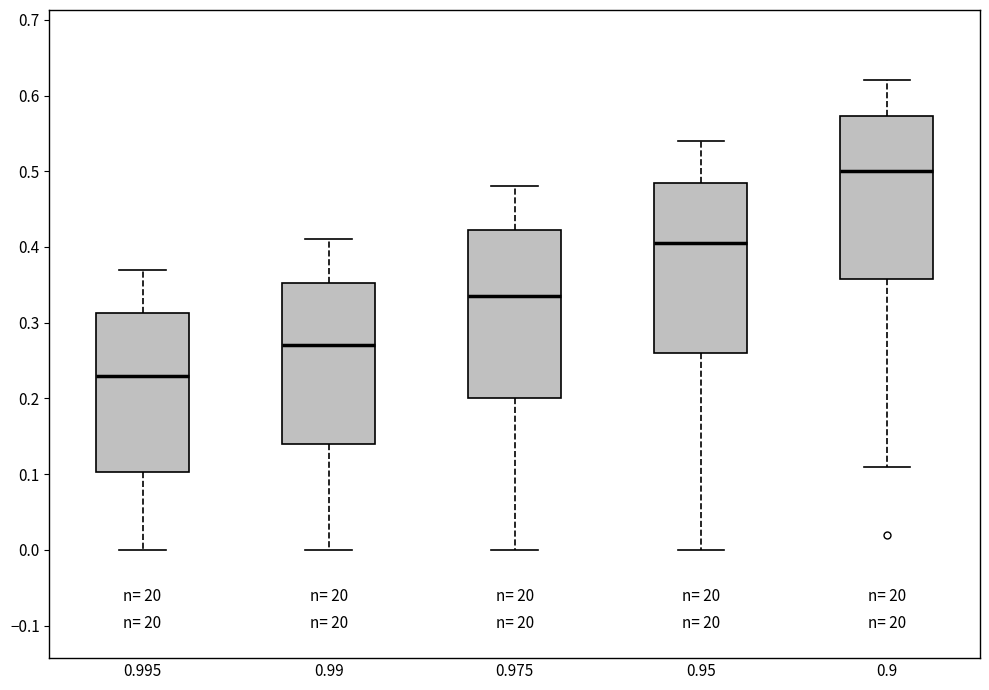

Reading left to right, read every box against the y-axis: the position of its median line, the range the box covers, and the ends of its whiskers. The values are not printed on the chart, so give them approximately, as read against the axis.

0.995: median 0.23, box 0.10 to 0.31, whiskers 0.00 to 0.37
0.99: median 0.27, box 0.14 to 0.35, whiskers 0.00 to 0.41
0.975: median 0.34, box 0.20 to 0.42, whiskers 0.00 to 0.48
0.95: median 0.41, box 0.26 to 0.49, whiskers 0.00 to 0.54
0.9: median 0.50, box 0.36 to 0.57, whiskers 0.11 to 0.62